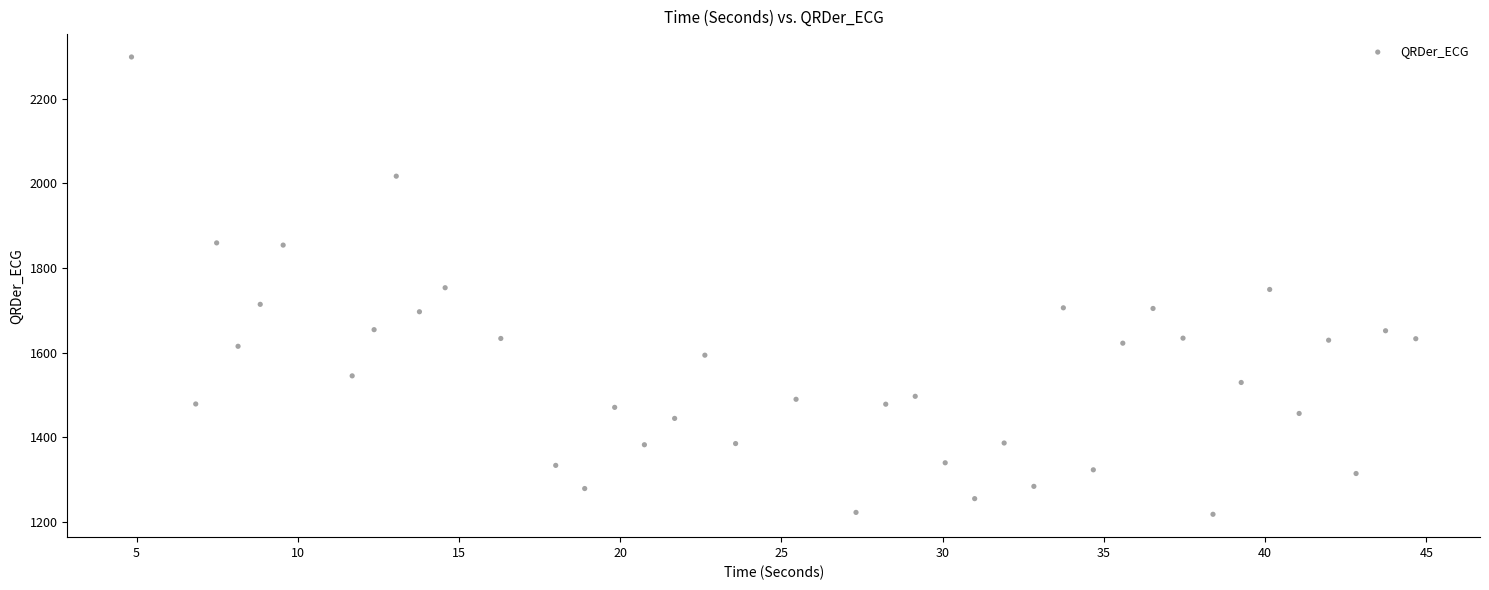

What is the range of Y values (max minus min)?

1080.8